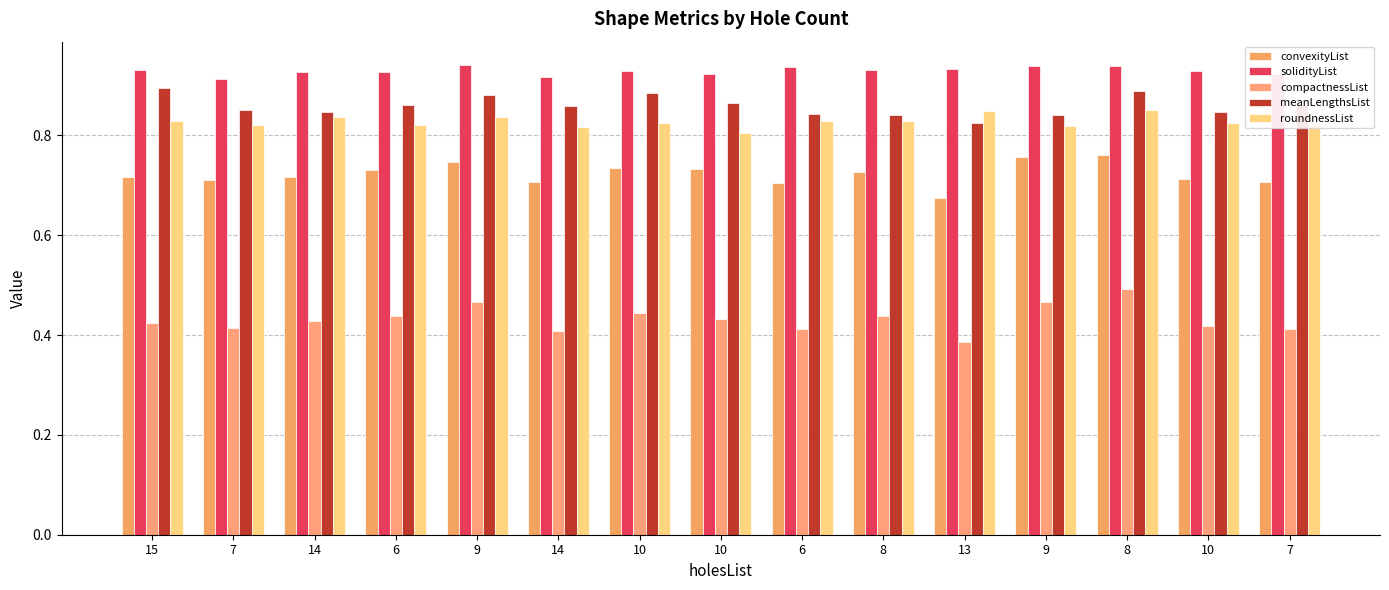

What is the maximum value for solidityList?

0.9